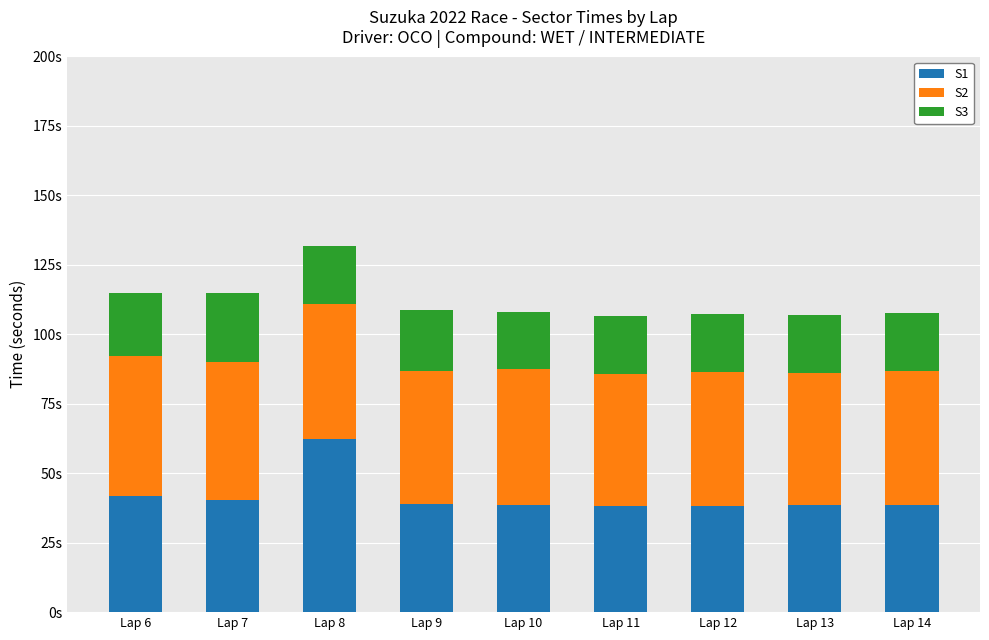

What are all the series names shown in the legend?

S1, S2, S3